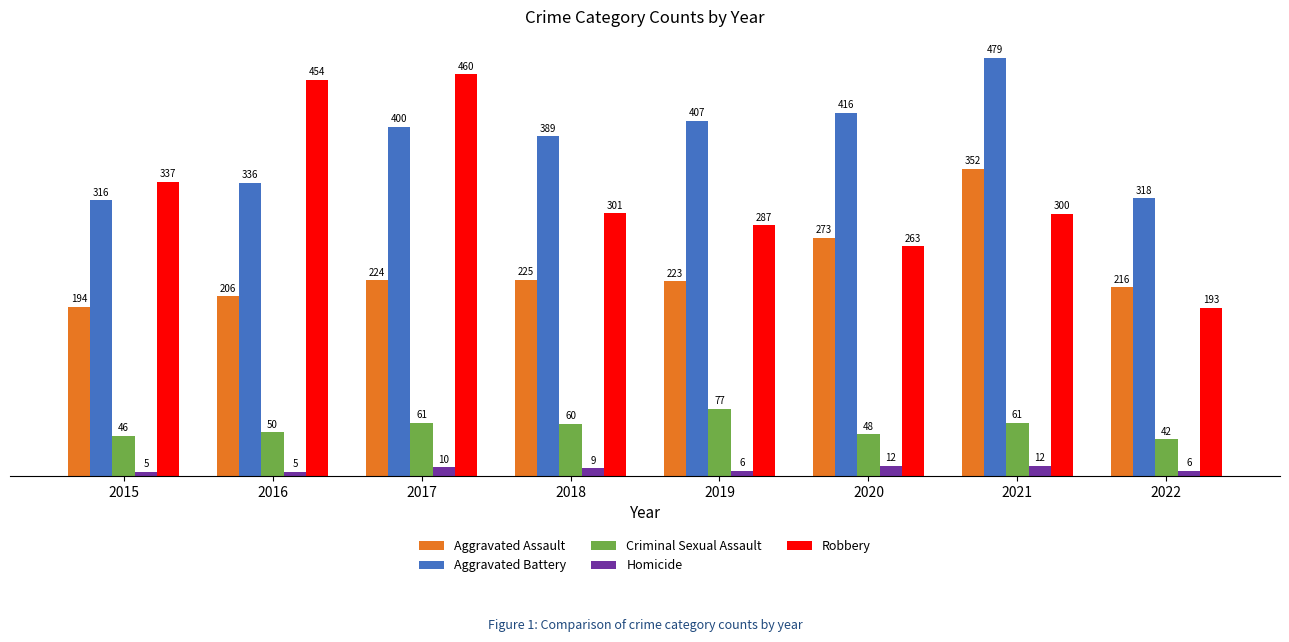

Rank the series at 2022 from highest to lowest value.

Aggravated Battery, Aggravated Assault, Robbery, Criminal Sexual Assault, Homicide